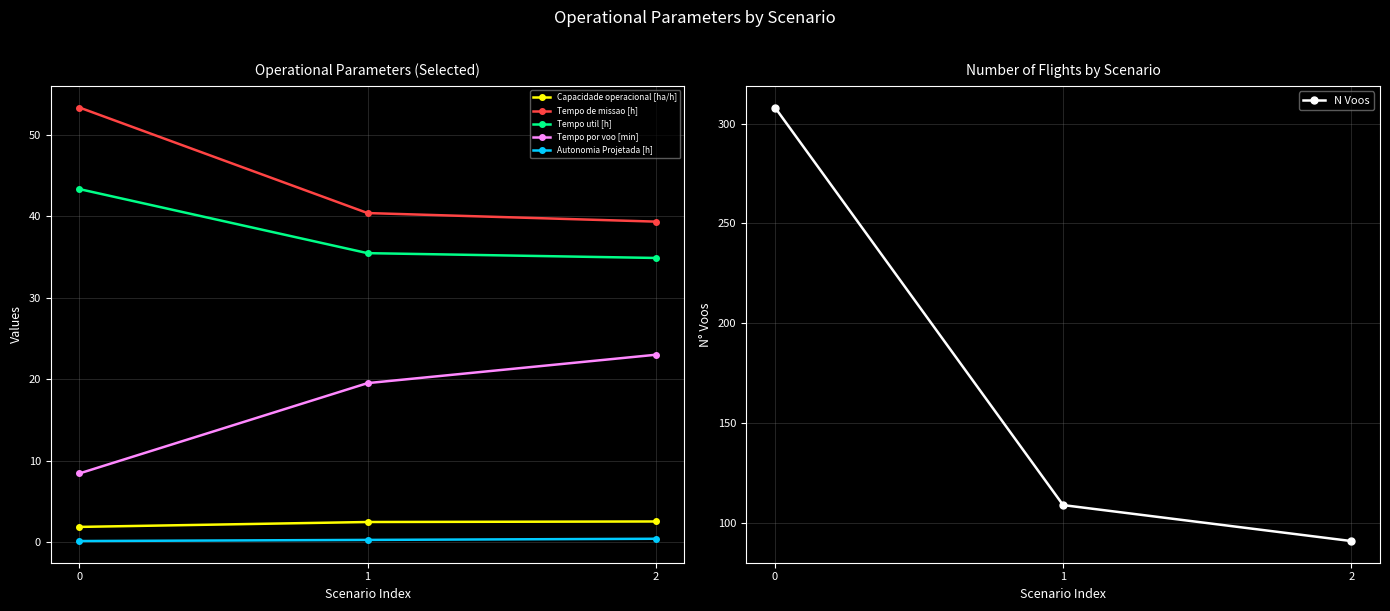

How many lines are shown in the chart?

6